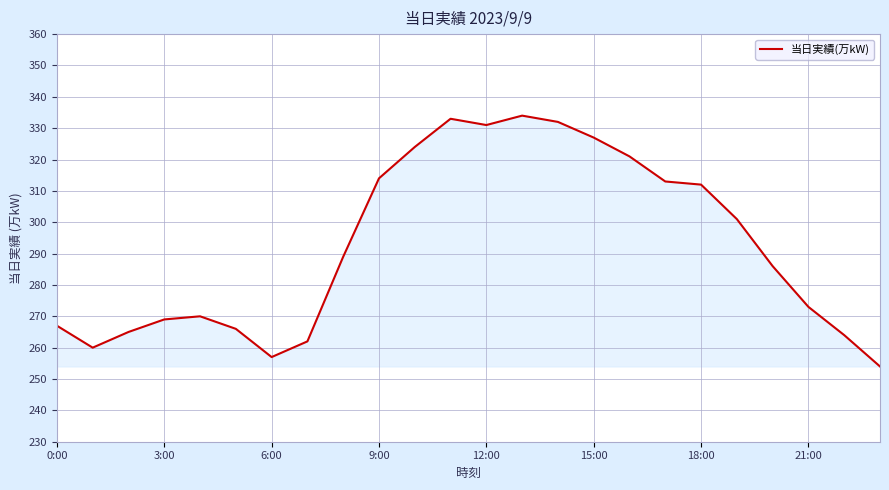

Count the number of data series in this chart.

1